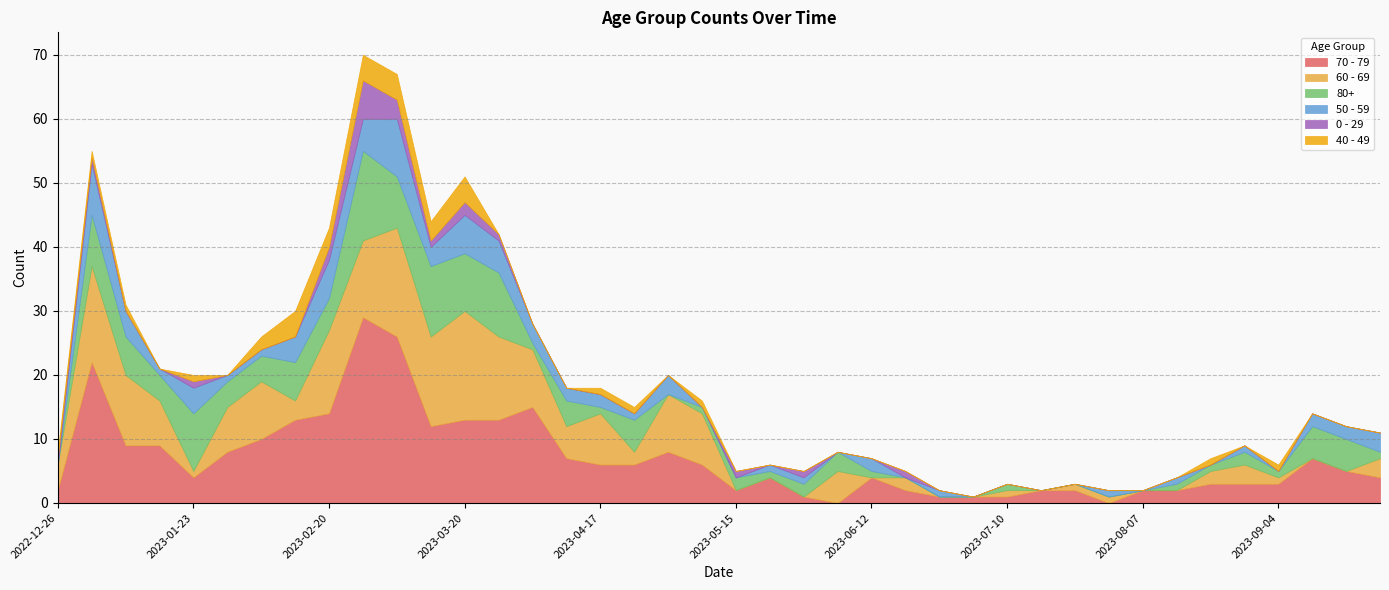

How many distinct data groups are displayed?

6